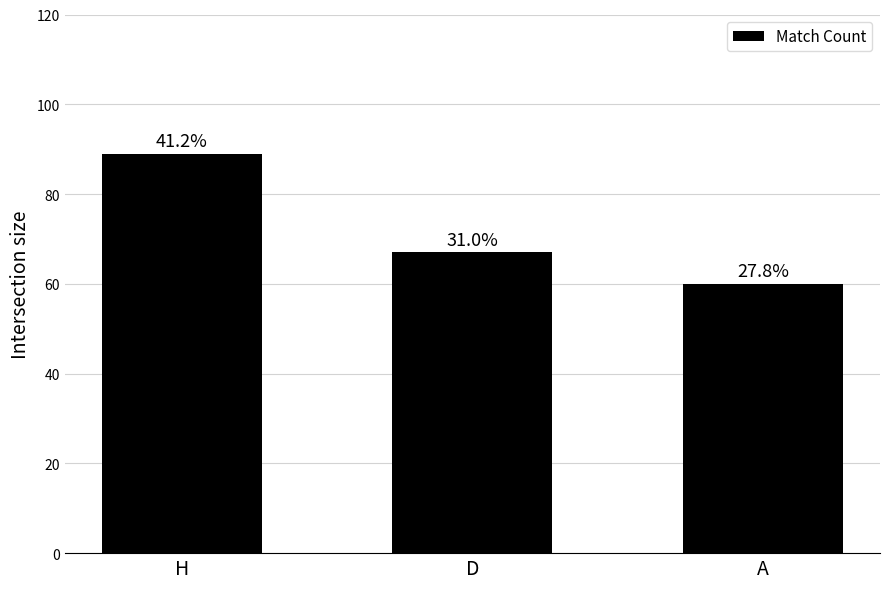

Which label corresponds to the largest value in the chart?

H